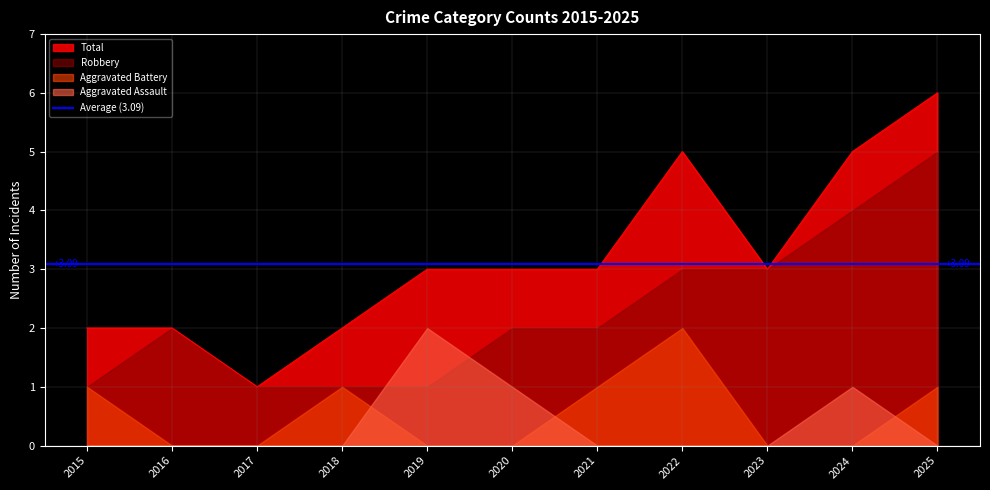

Between 2018 and 2019, which is larger?

2019